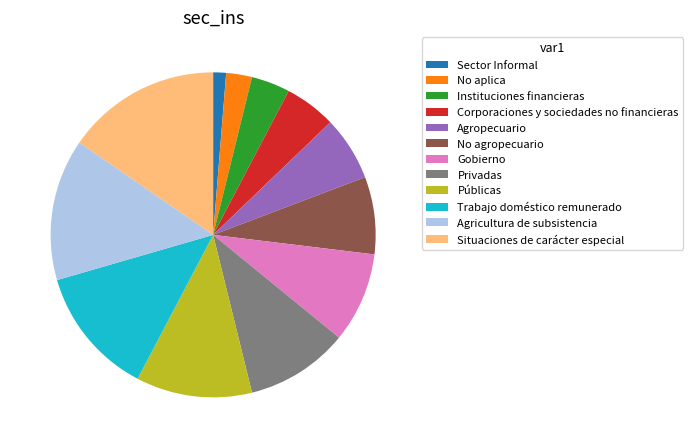

Rank the categories by value from lowest to highest.

Sector Informal, No aplica, Instituciones financieras, Corporaciones y sociedades no financieras, Agropecuario, No agropecuario, Gobierno, Privadas, Públicas, Trabajo doméstico remunerado, Agricultura de subsistencia, Situaciones de carácter especial